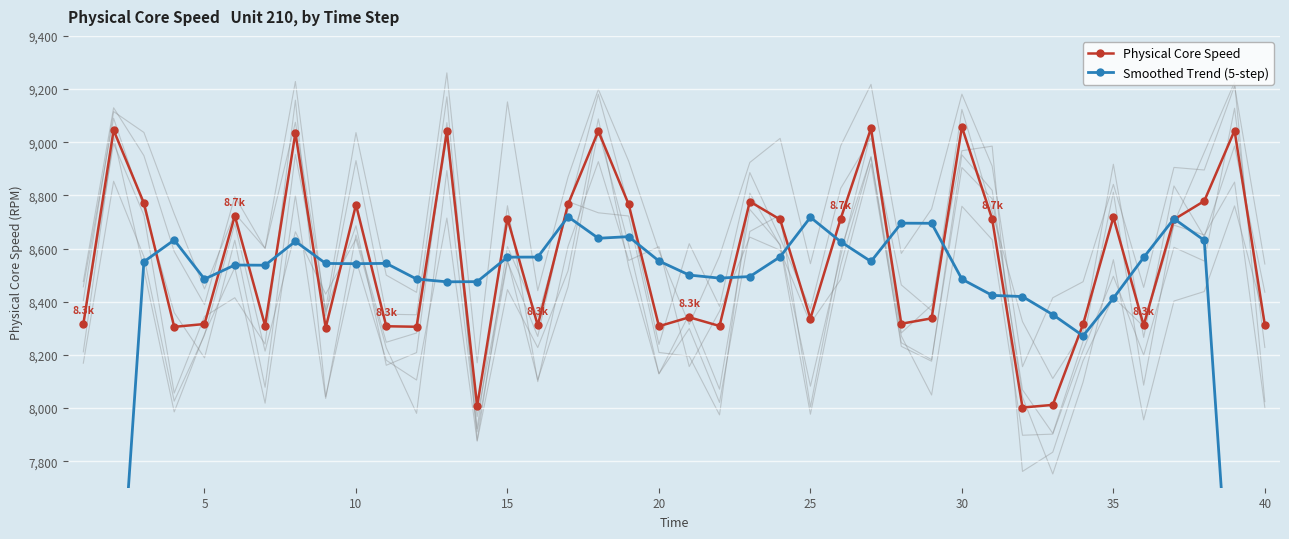

What is the highest value of the Physical Core Speed series?

9057.4